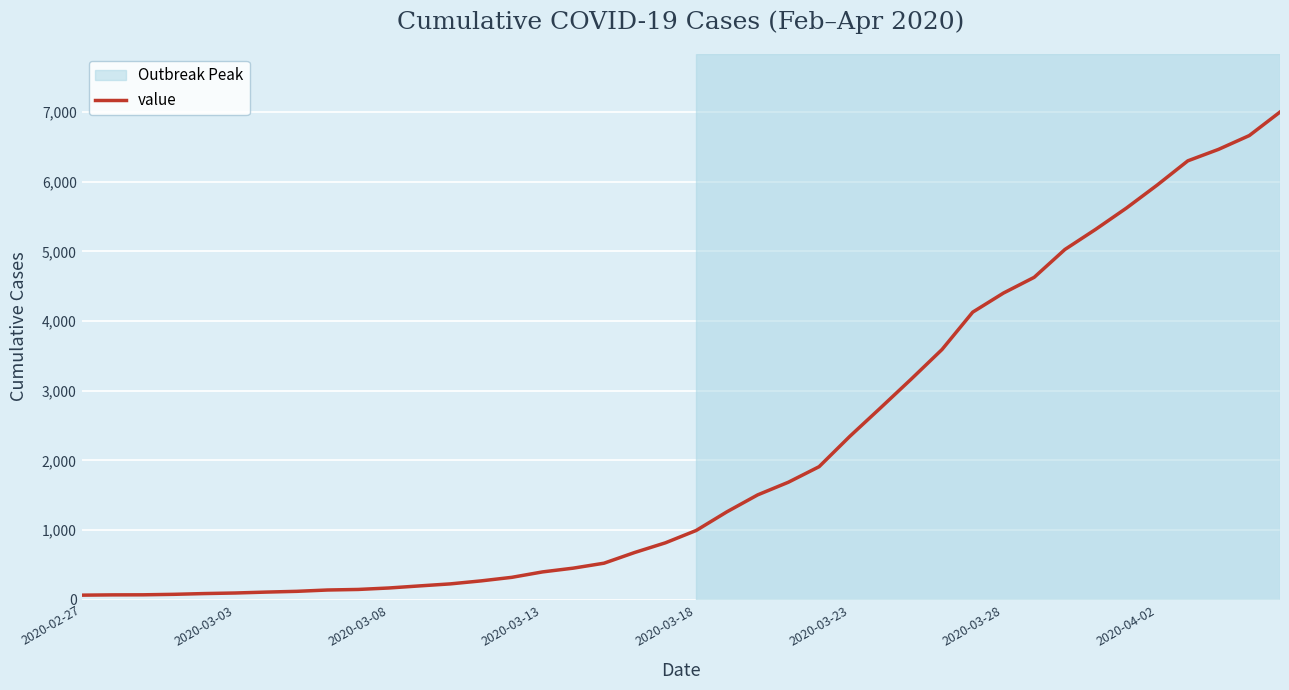

What is the greatest value displayed?

7003